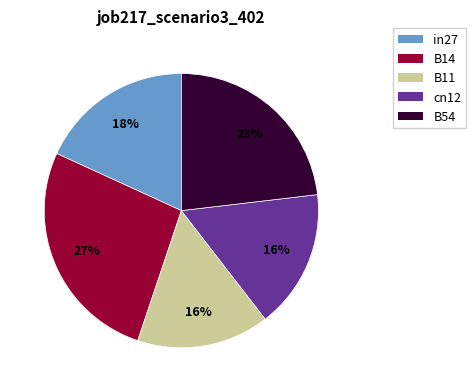

How many slices are in this pie chart?

5